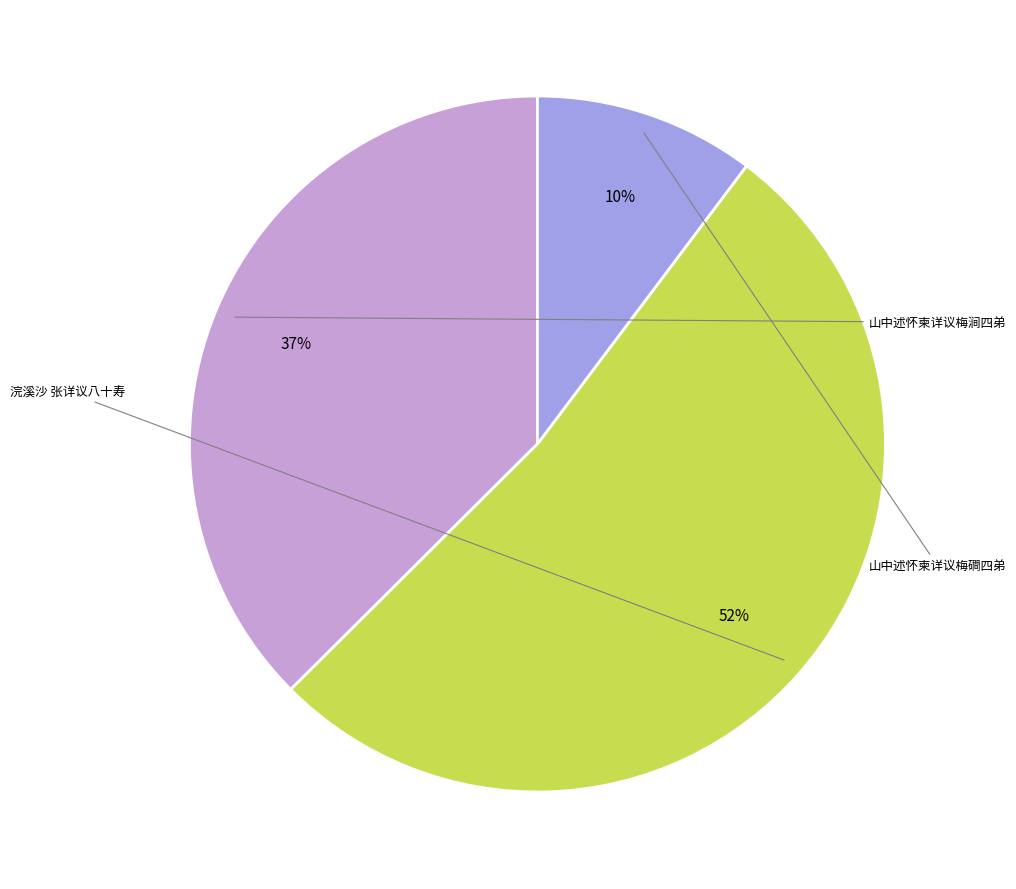

Is there a majority slice in this chart?

Yes